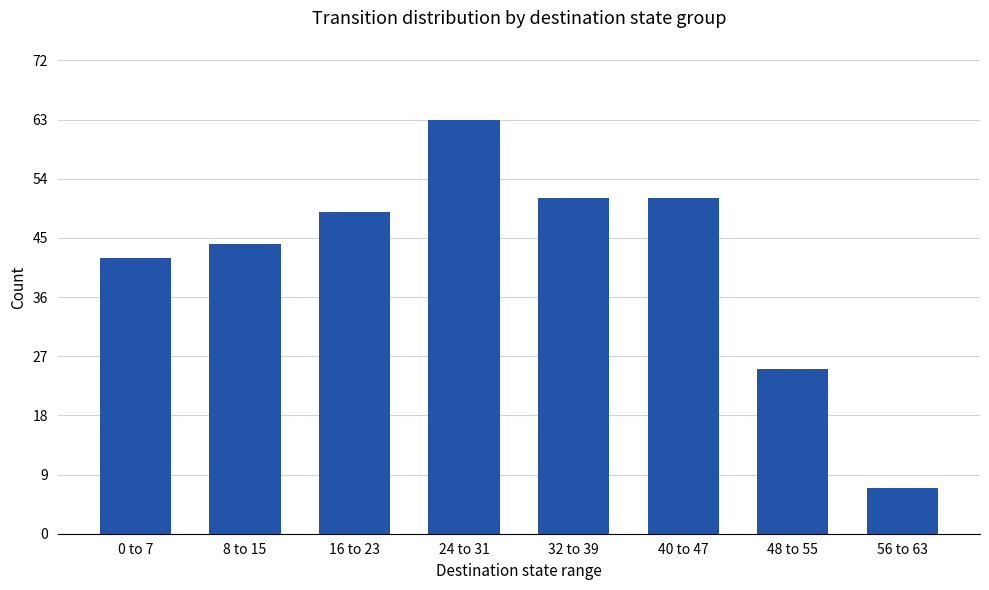

The value at 8 to 15 is 44. True or false?

True